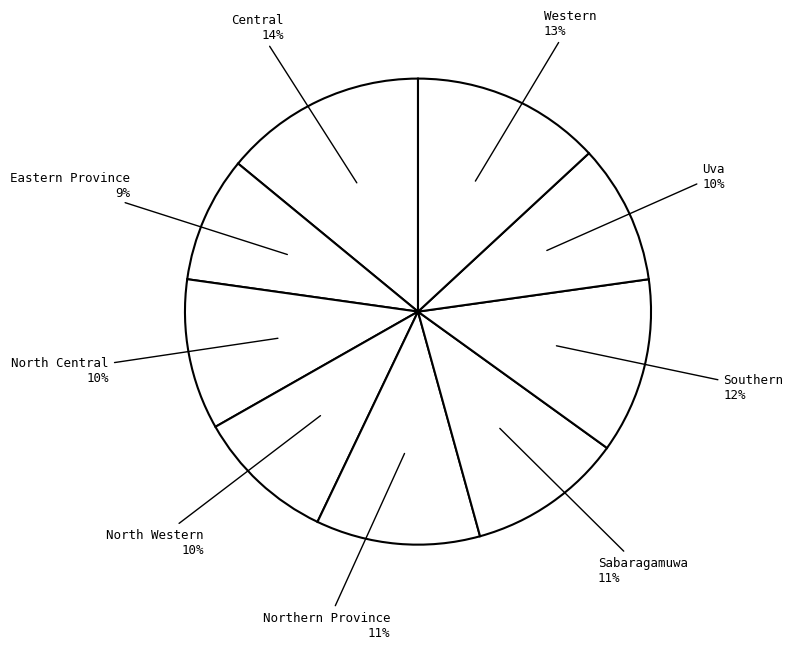

What is the ratio of the value at Eastern Province to the value at Central?

0.6